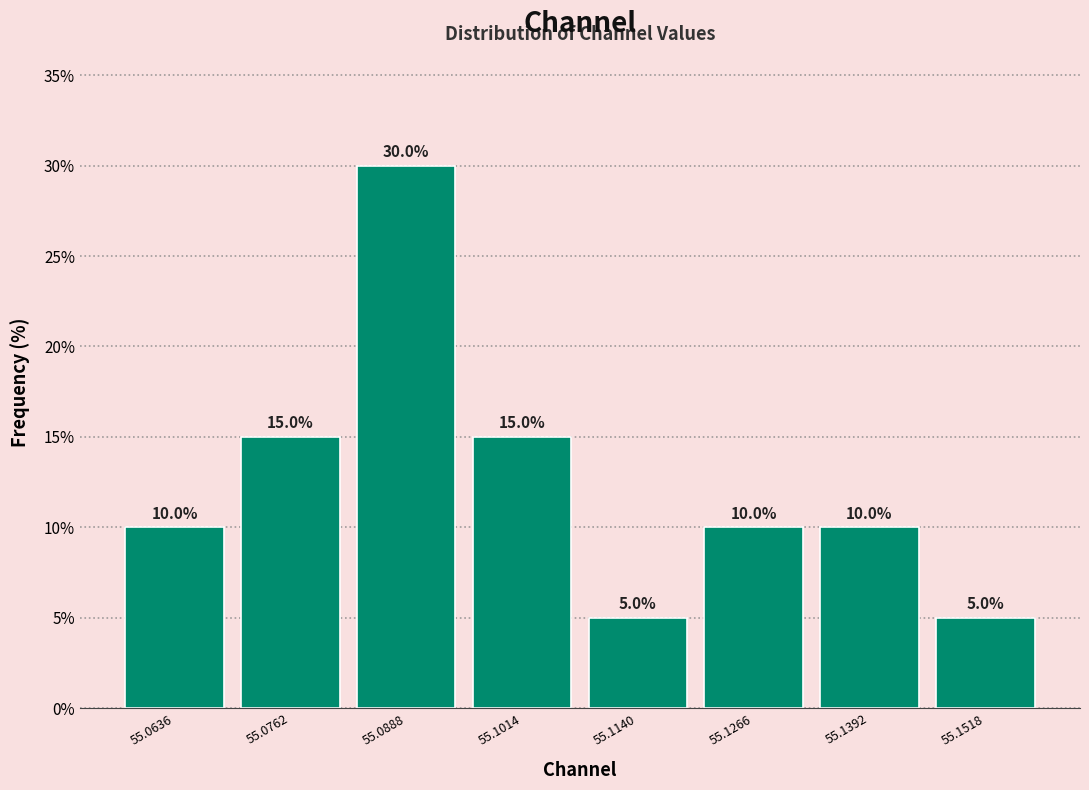

Reading left to right, list every bar in this chart as the range it spans on the x-axis followed by its height. The bar edges are not printed on the chart, so give them approximately, as read against the axis.

55.058 to 55.070: 10.0
55.070 to 55.082: 15.0
55.082 to 55.096: 30.0
55.096 to 55.108: 15.0
55.108 to 55.120: 5.0
55.120 to 55.132: 10.0
55.132 to 55.146: 10.0
55.146 to 55.158: 5.0